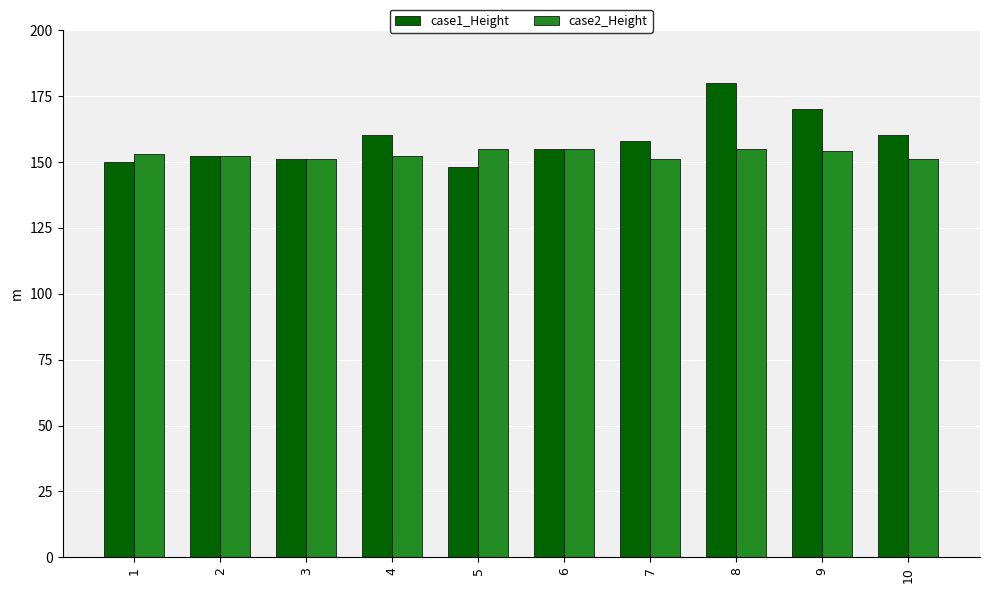

Rank the series by their average value, from highest to lowest.

case1_Height, case2_Height